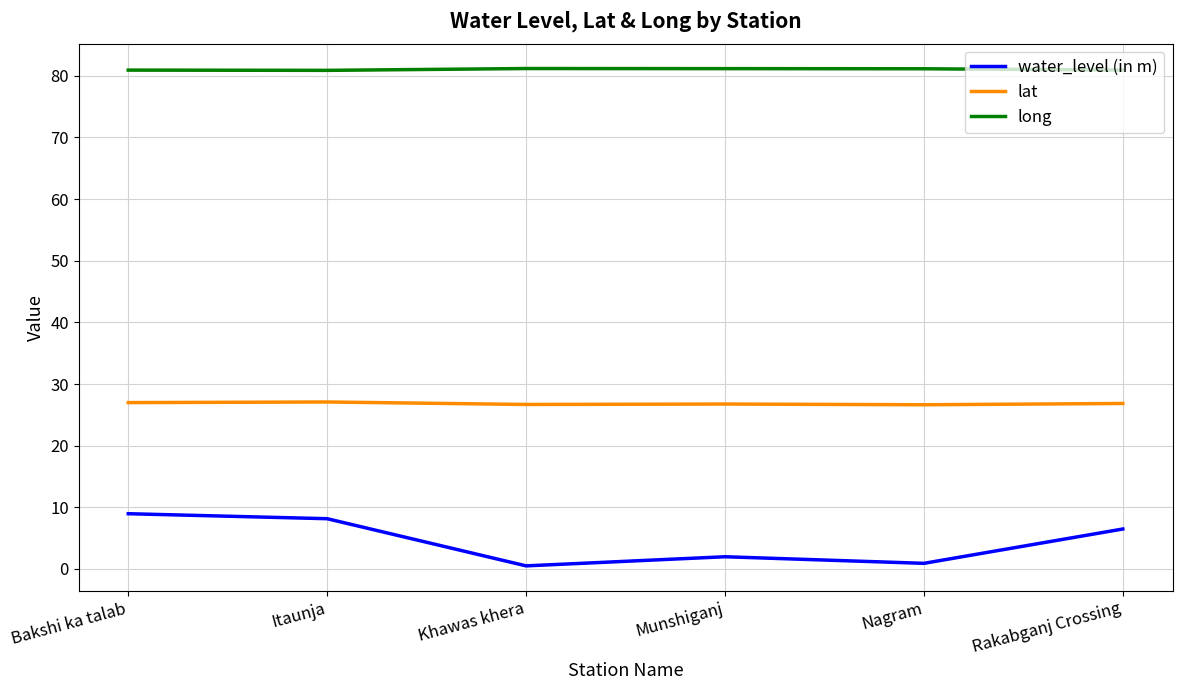

What is the highest value of the long series?

81.2